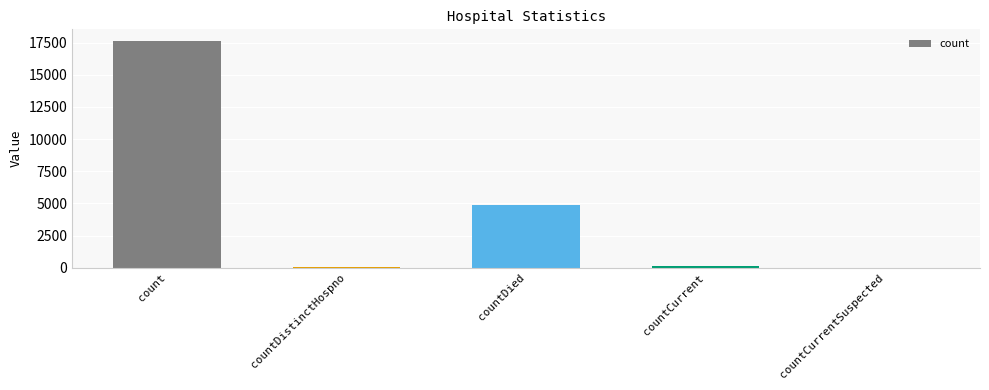

What is the difference between the values at countDied and countCurrent?

4704